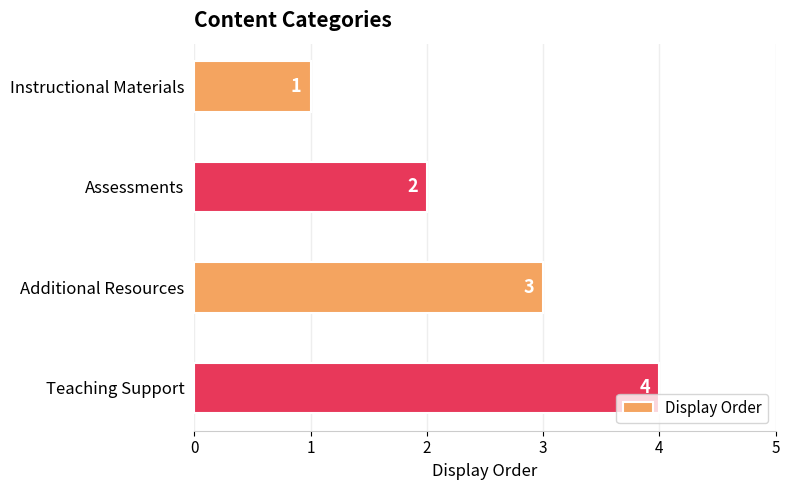

What is the change in value from Additional Resources to Teaching Support?

+1